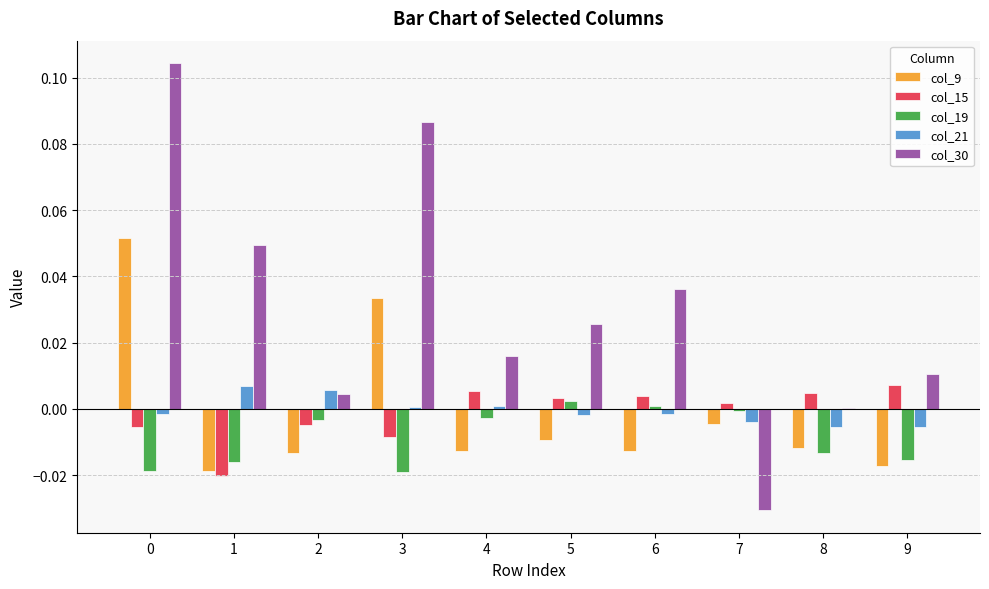

Which series has the largest total across all categories?

col_30